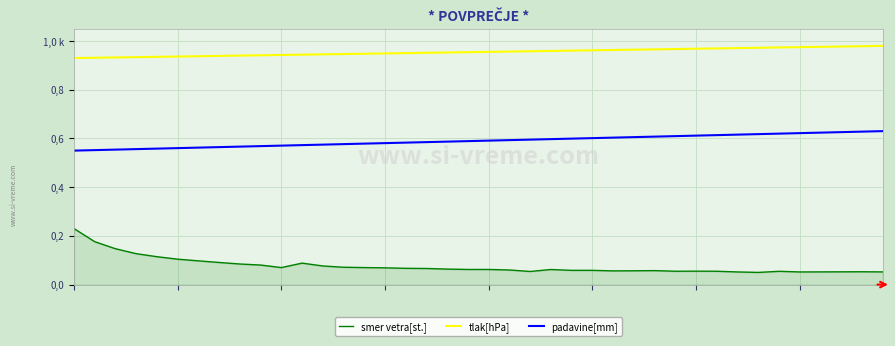

Rank the series by their maximum value, from highest to lowest.

tlak[hPa], padavine[mm], smer vetra[st.]